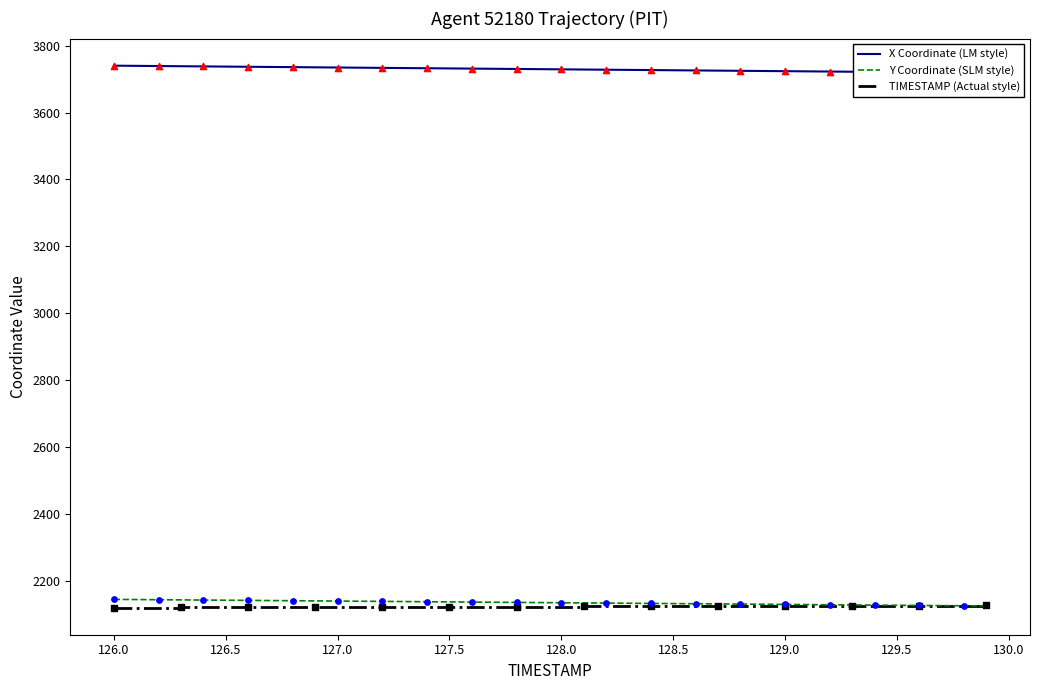

Which series has the largest Y range (max minus min)?

X Coordinate (LM style)